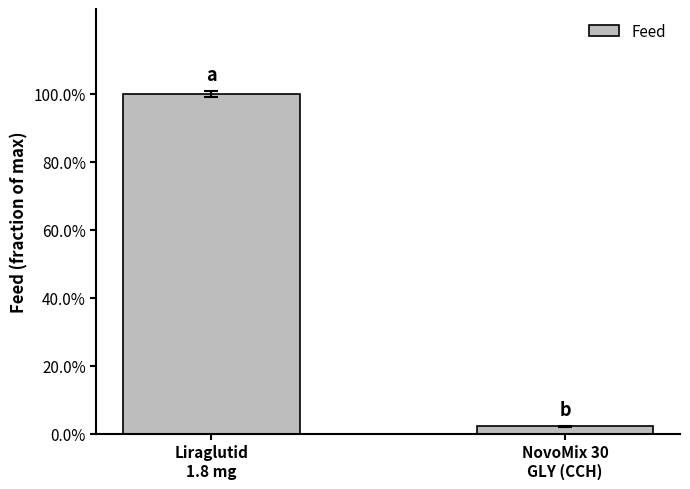

List the labels in order of value, largest first.

Liraglutid
1.8 mg, NovoMix 30
GLY (CCH)